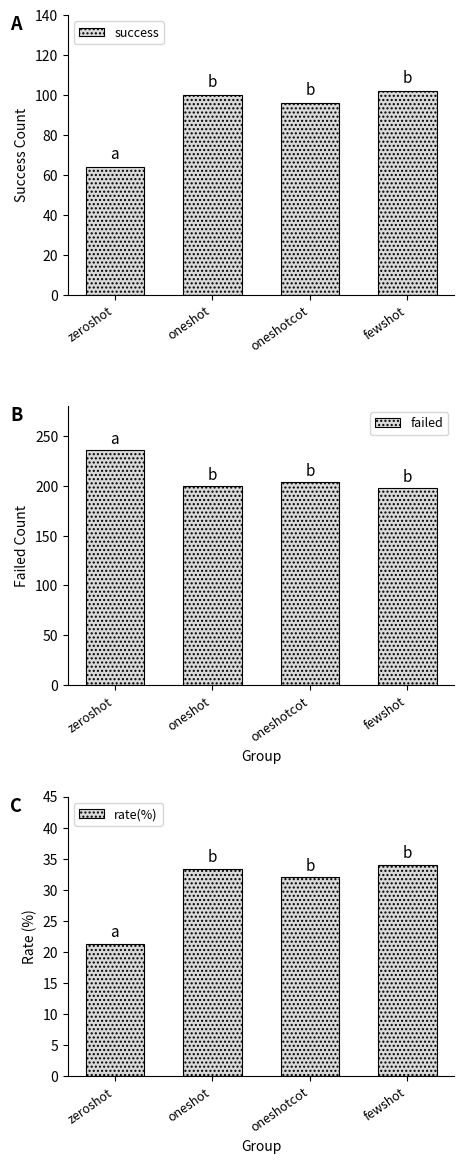

What is the total value across all series at oneshotcot?

332.0